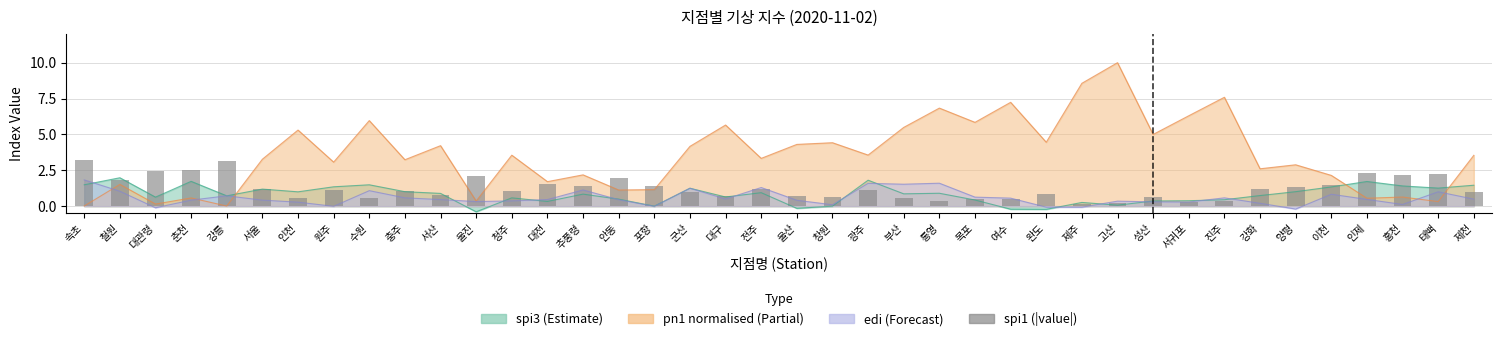

What position from the right is 이천?

5